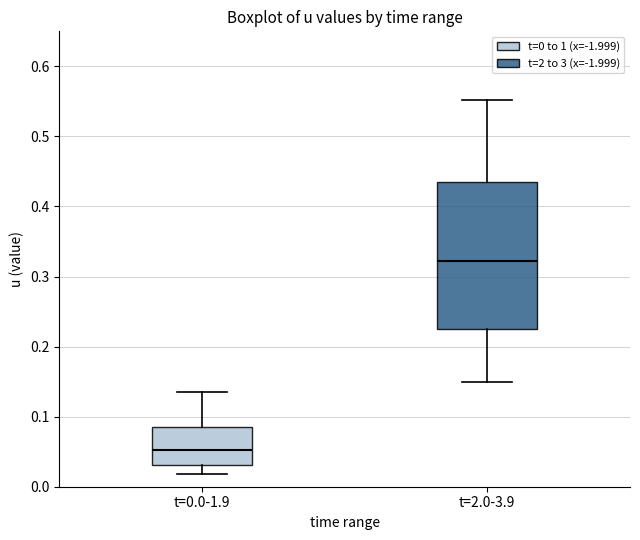

Where does the lower whisker of the box for t=0.0-1.9 end on the y-axis? The values are not printed on the chart, so give them approximately, as read against the axis.

0.02